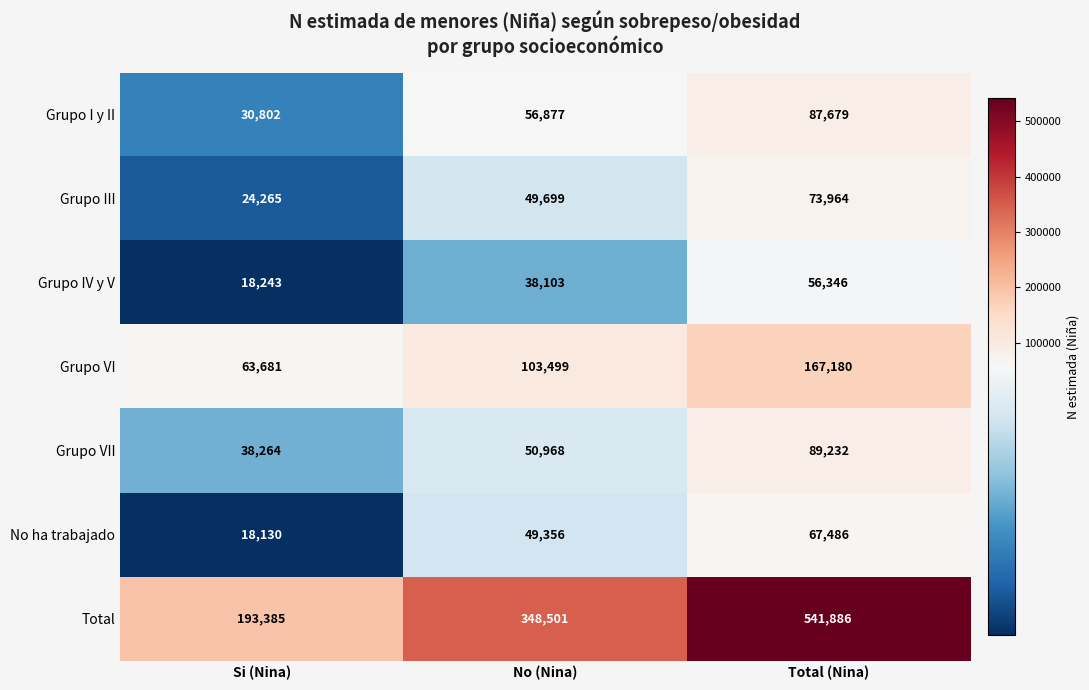

List the series in order of their peak value, lowest first.

Grupo IV y V, No ha trabajado, Grupo III, Grupo I y II, Grupo VII, Grupo VI, Total